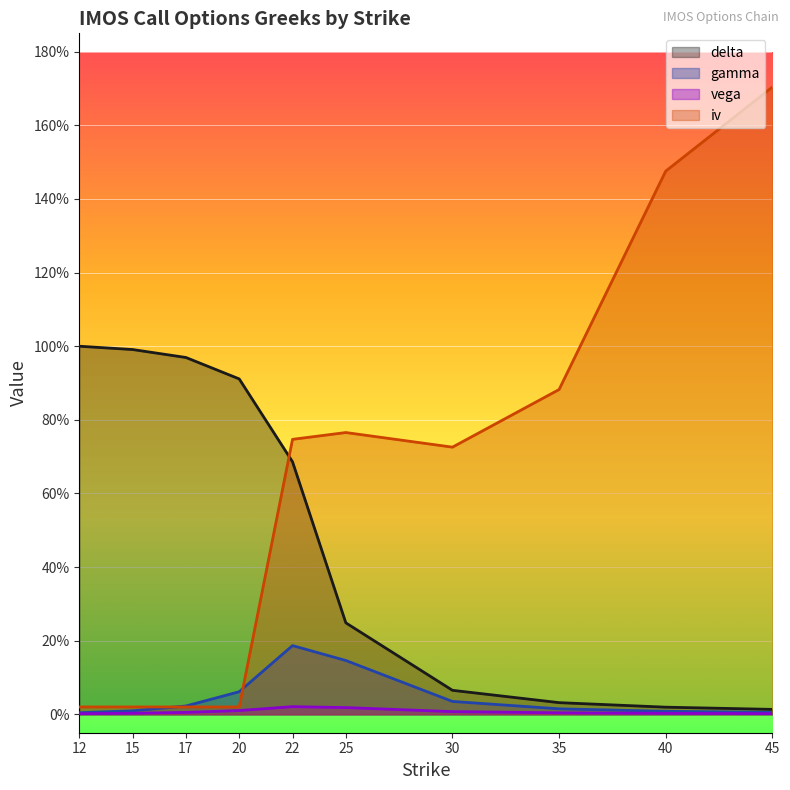

Reading left to right, extract all data points from this chart.

delta: 1.0	1.0	1.0	0.9	0.7	0.2	0.1	0.0	0.0	0.0
gamma: 0.0	0.0	0.0	0.1	0.2	0.1	0.0	0.0	0.0	0.0
vega: 0.0	0.0	0.0	0.0	0.0	0.0	0.0	0.0	0.0	0.0
iv: 0.0	0.0	0.0	0.0	0.7	0.8	0.7	0.9	1.5	1.7